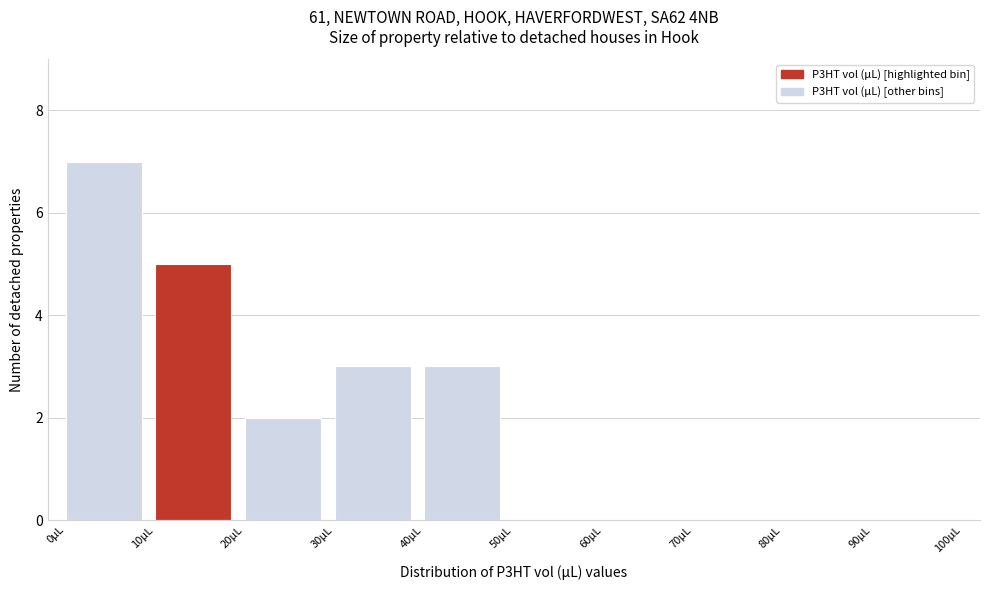

How tall is the bar that spans 30 to 40 on the x-axis? The values are not printed on the chart, so give them approximately, as read against the axis.

3